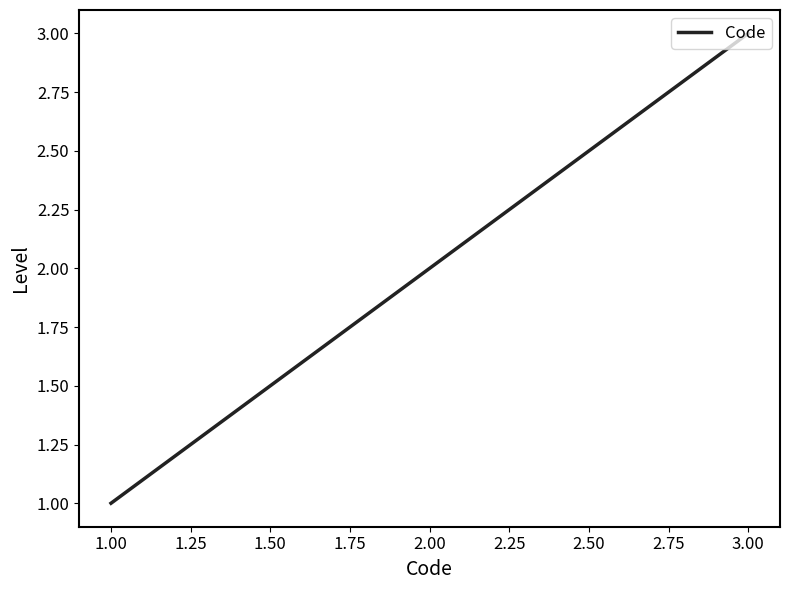

At which category does the chart reach its minimum across all series?

1.00